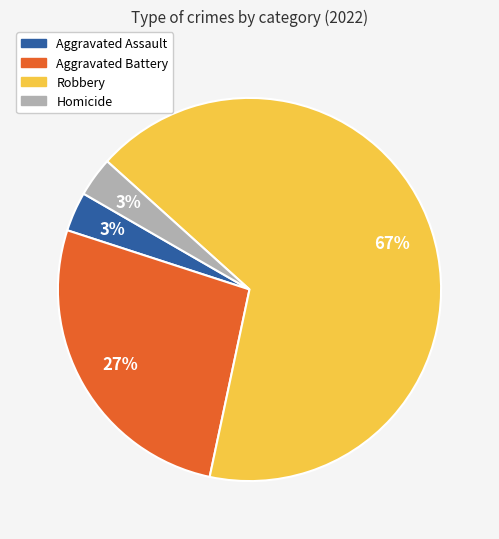

Combined, do Homicide and Aggravated Battery account for over 50%?

No